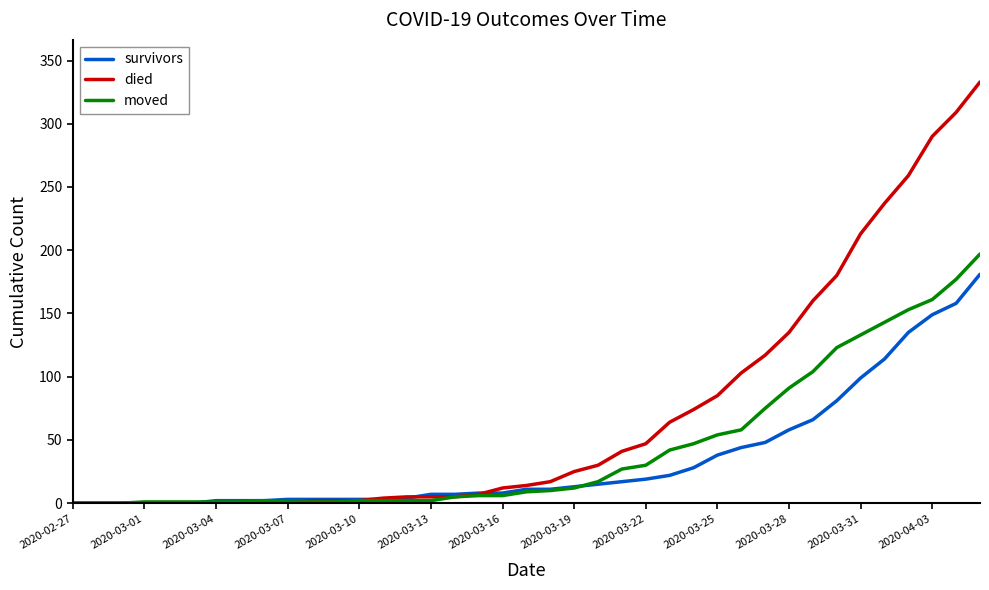

Which series has the widest spread of values?

died